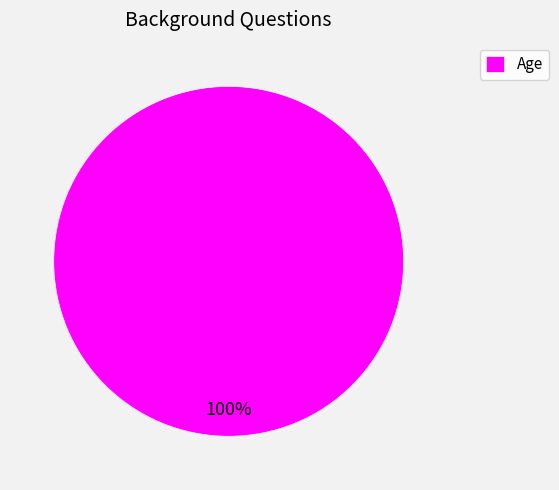

Is it true that Age is 100% of the pie?

True